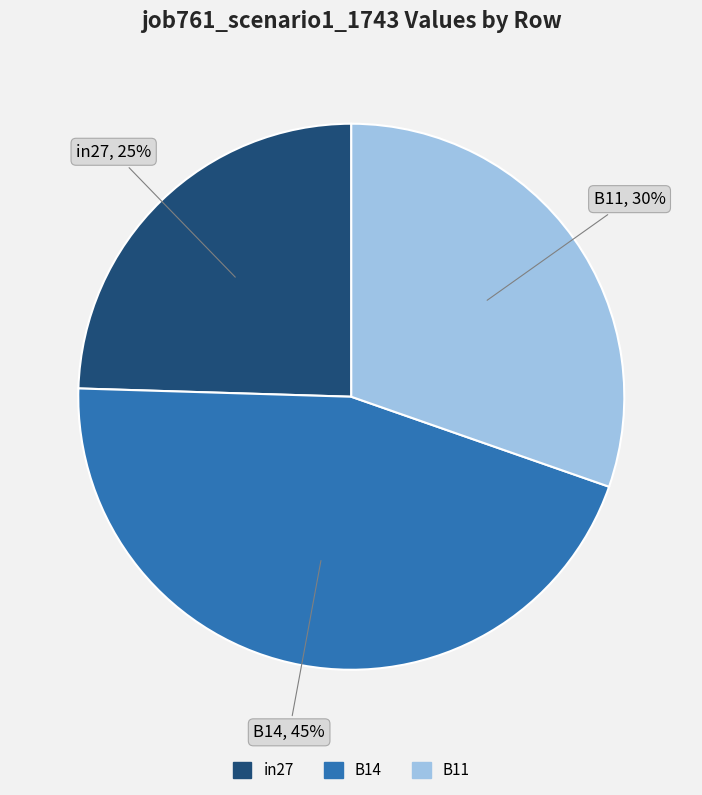

To the nearest percent, what is the average slice percentage?

33%